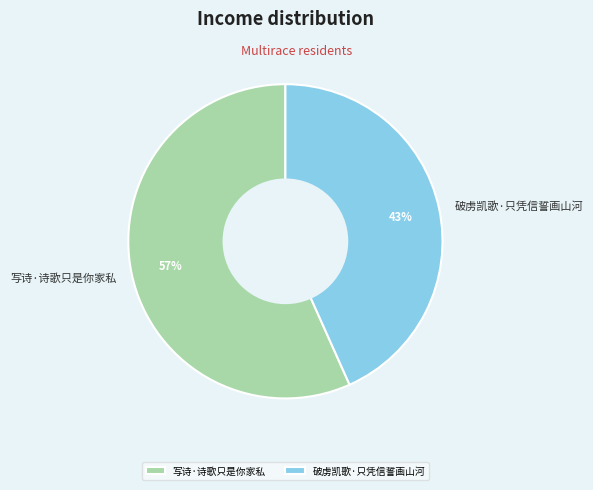

Which category has the smallest portion of the pie?

破虏凯歌·只凭信誓画山河